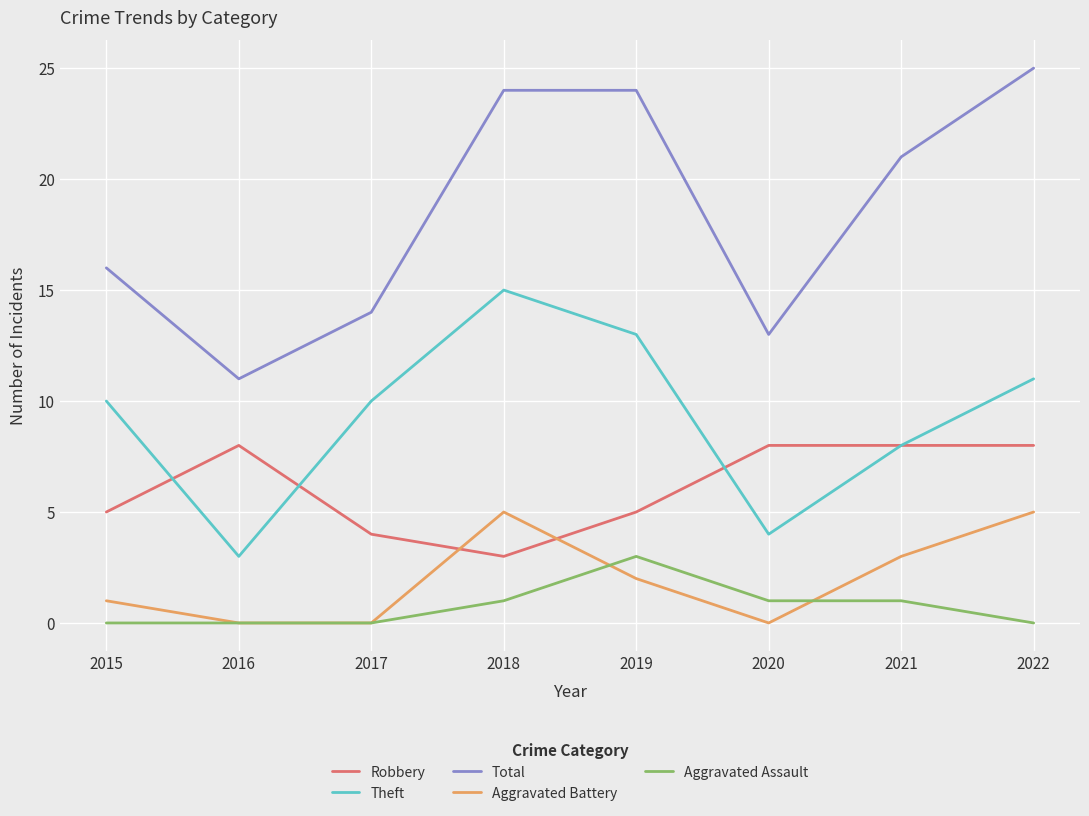

What is the approximate value of Total at 2019, to the nearest 5?

25